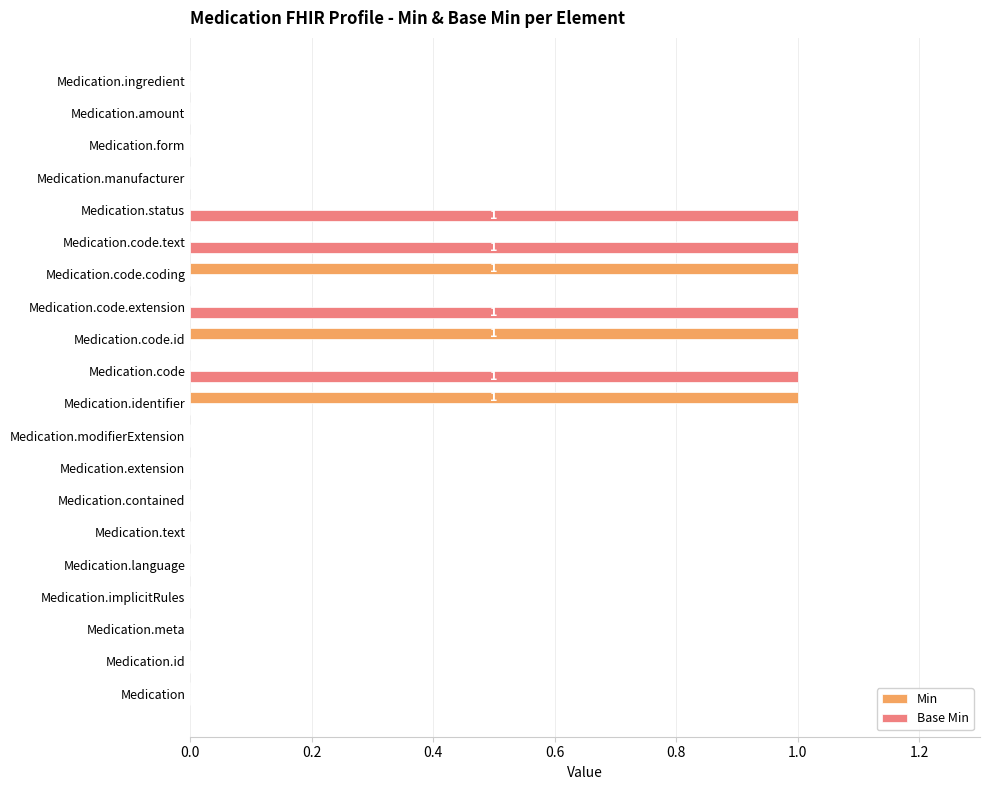

The value of Min at Medication.amount is 0. True or false?

True